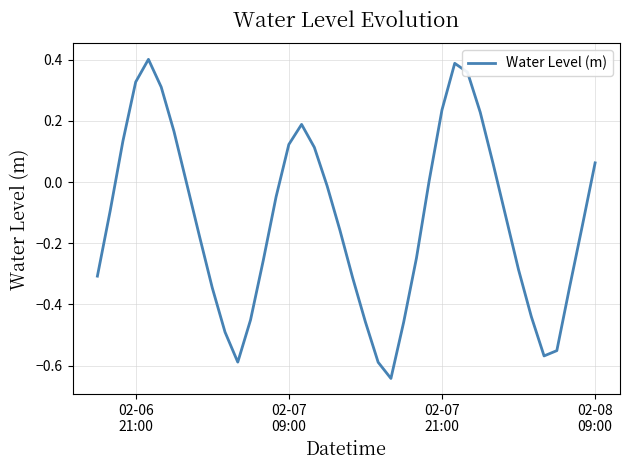

What is the difference between the maximum and minimum values?

1.0